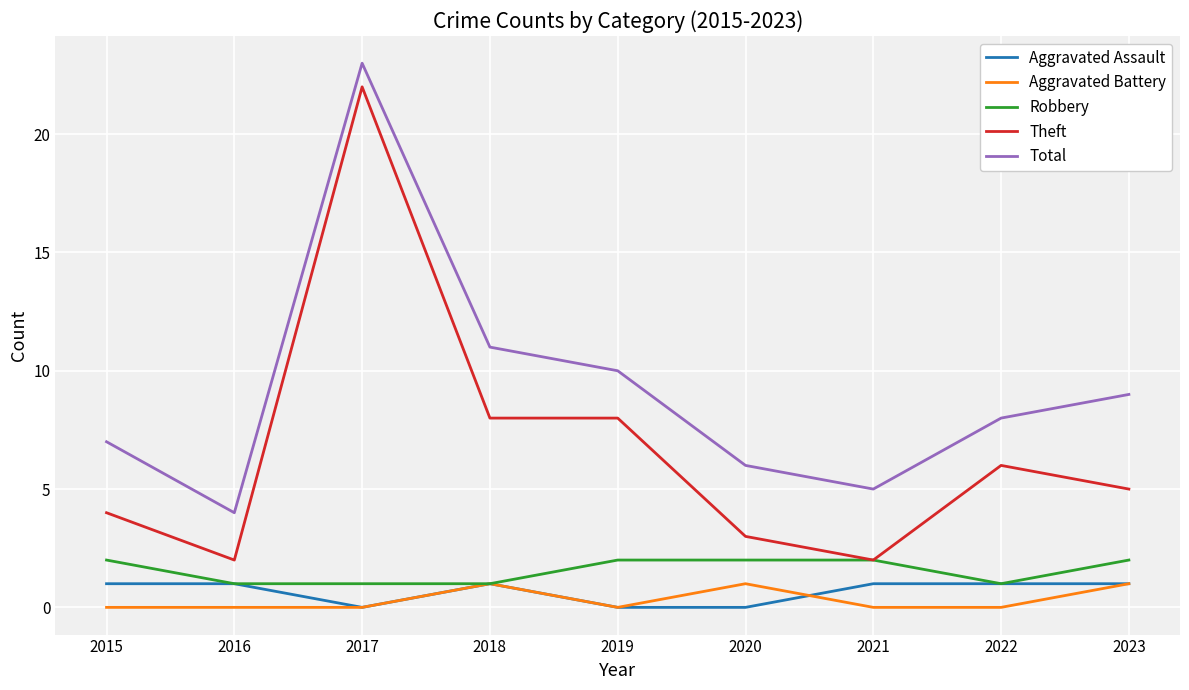

Is the value of Aggravated Battery at 2015 greater than the value of Theft at 2020?

No